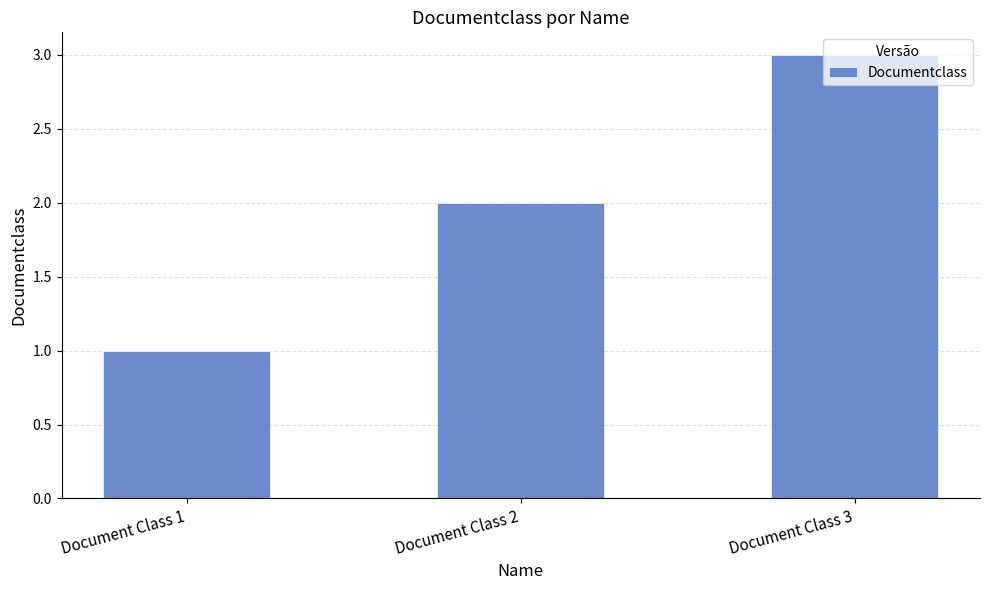

What is the change in value from Document Class 1 to Document Class 2?

+1